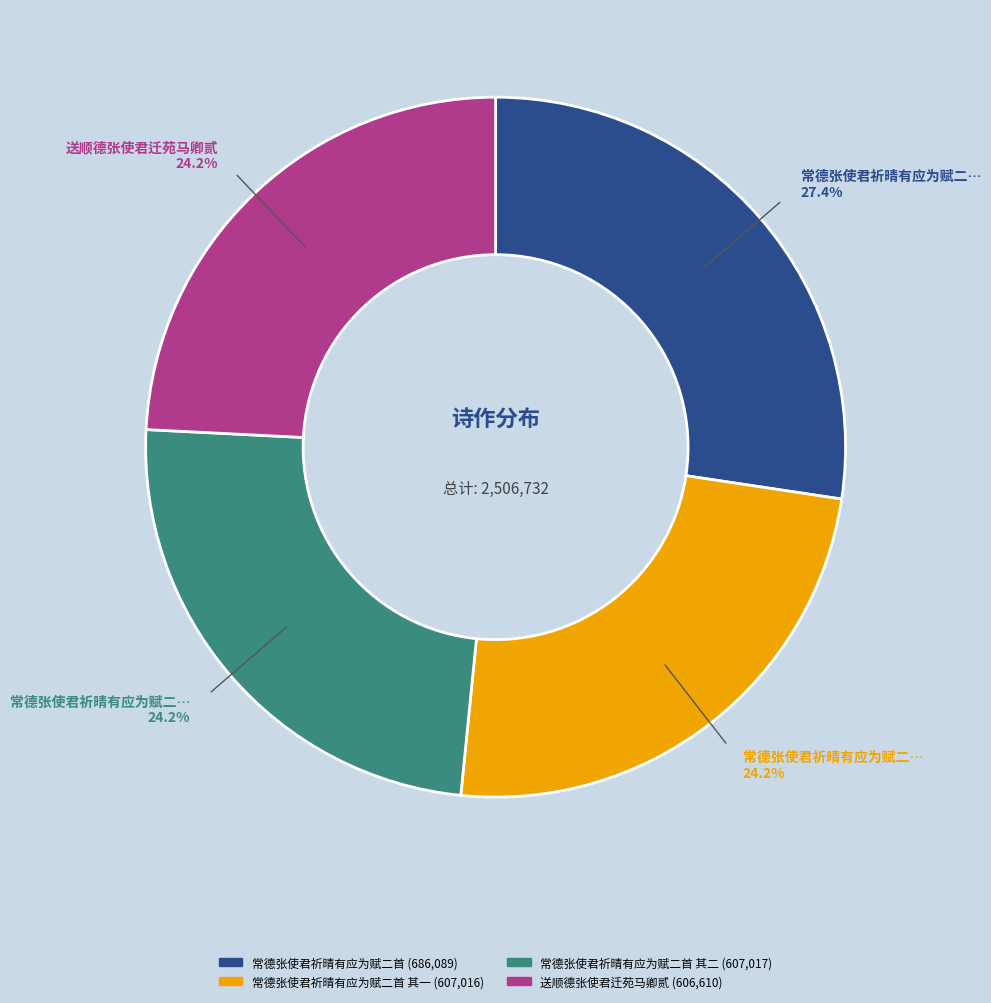

Does any single category account for the majority?

No